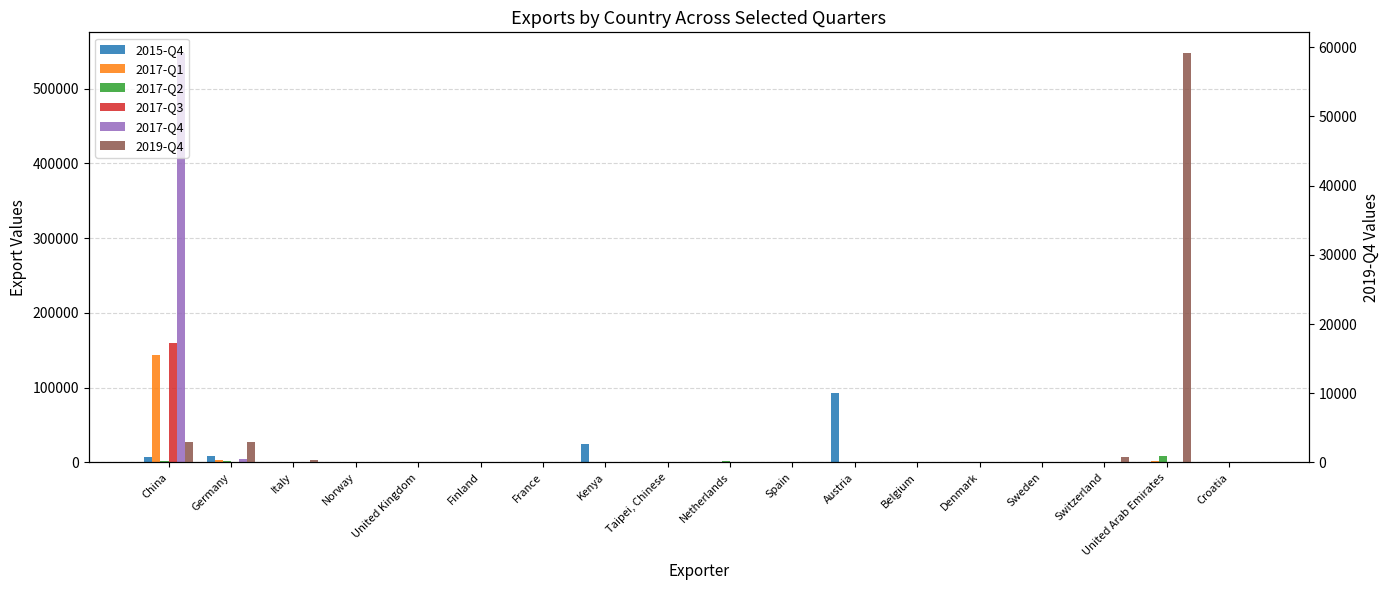

What is the highest value of the 2017-Q2 series?

8107